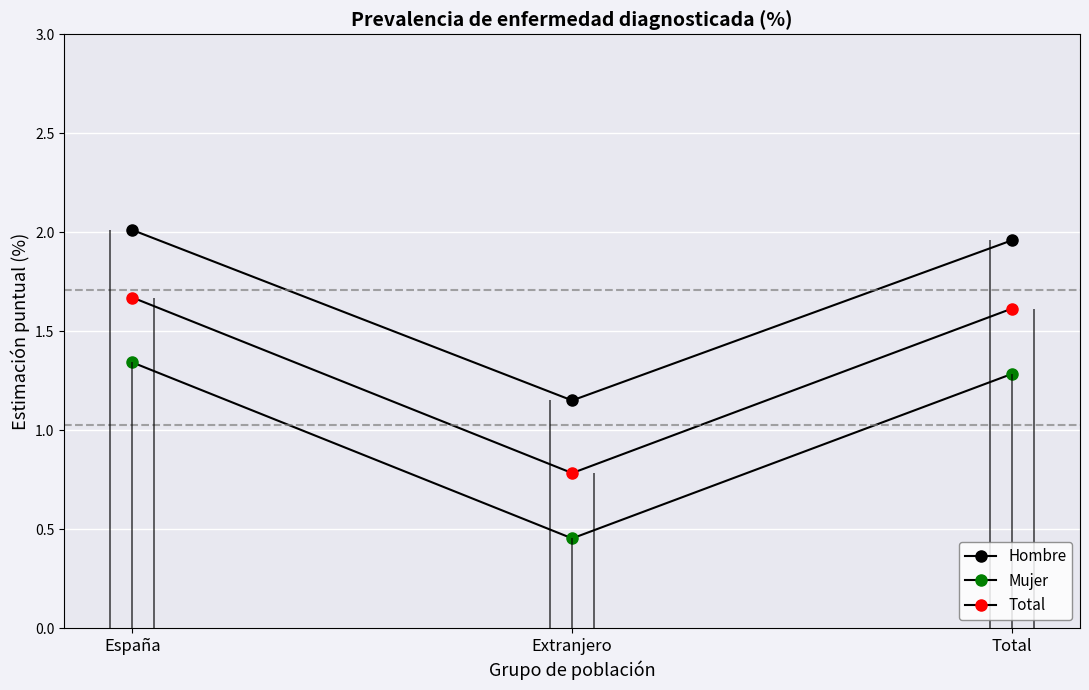

Rank the series by their maximum value, from lowest to highest.

Mujer, Total, Hombre